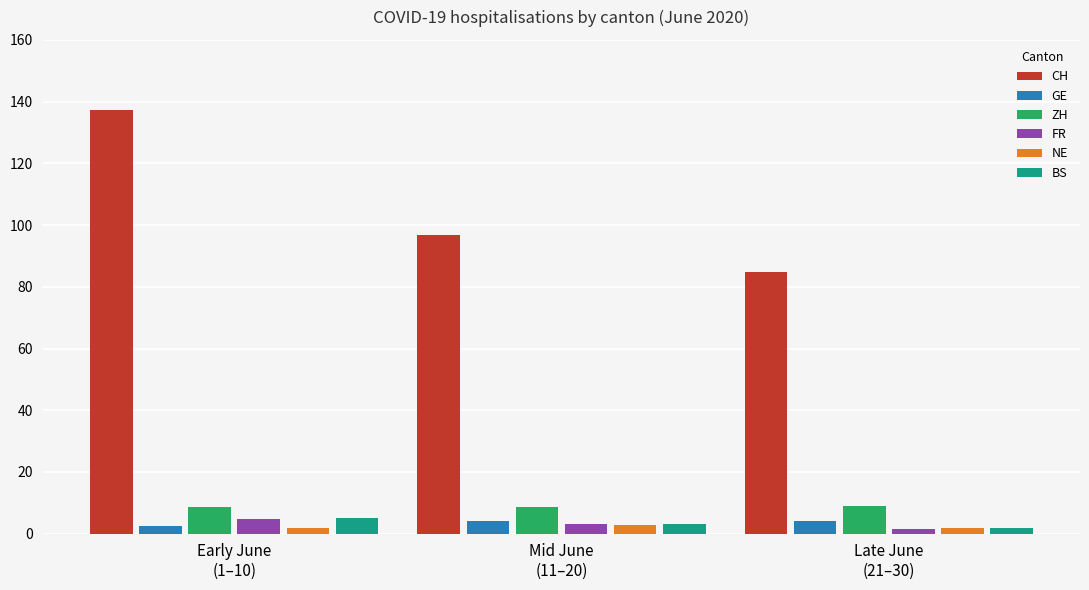

Which series has the largest total across all categories?

CH